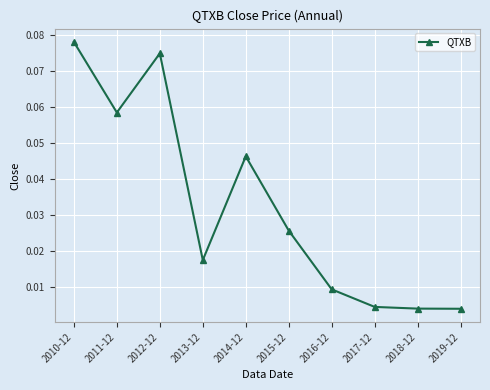

What is the label of the 10th point from the right?

2010-12